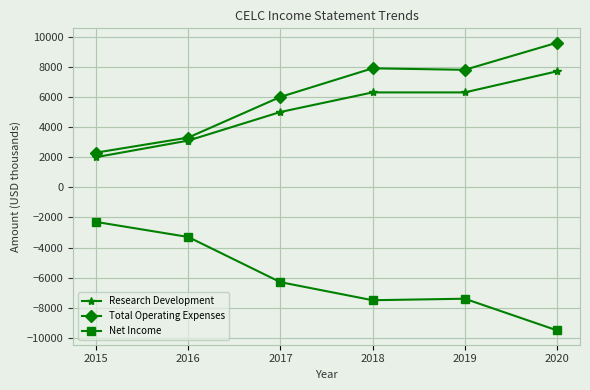

Reading right to left, what are all the values shown in this chart?

Research Development: 7700	6300	6300	5000	3100	2000
Total Operating Expenses: 9600	7800	7900	6000	3300	2300
Net Income: -9500	-7400	-7500	-6300	-3300	-2300